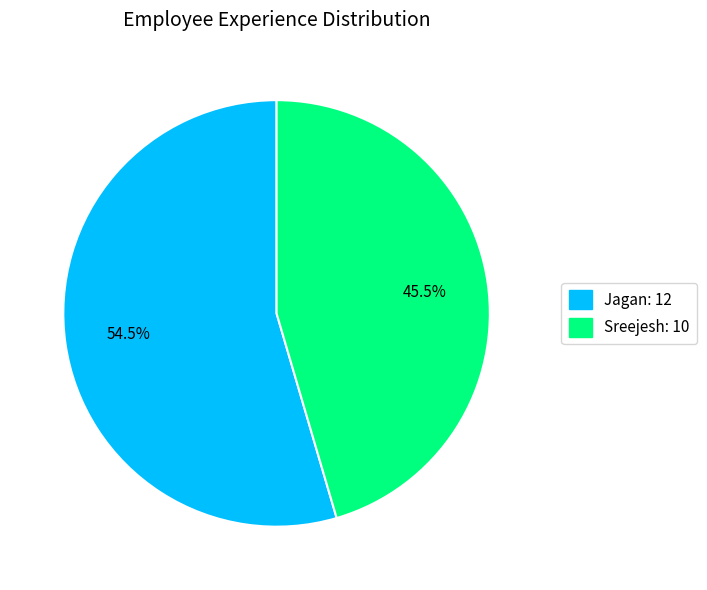

Which slice is the smallest?

Sreejesh